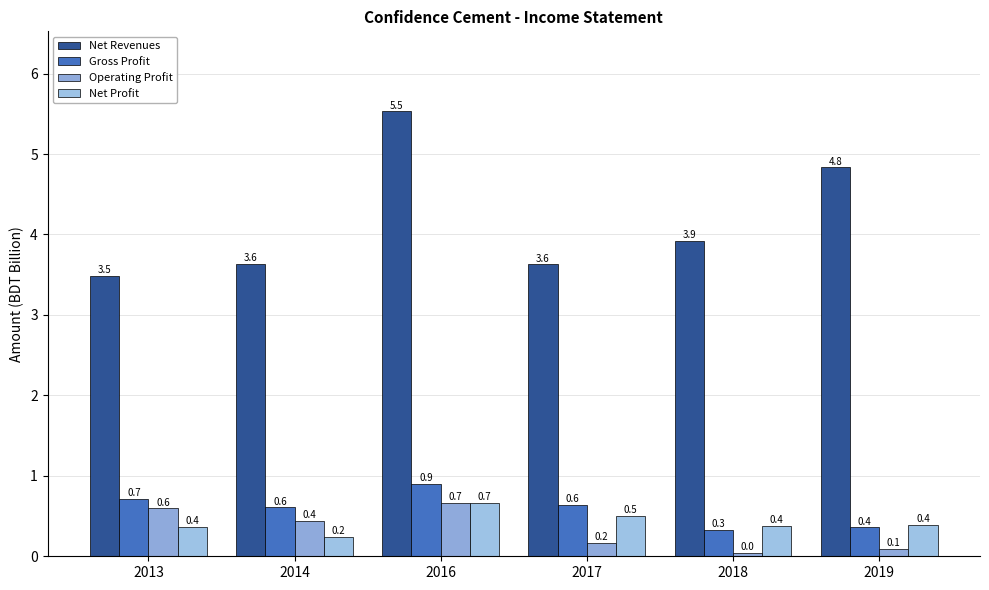

Which series has the largest total across all categories?

Net Revenues